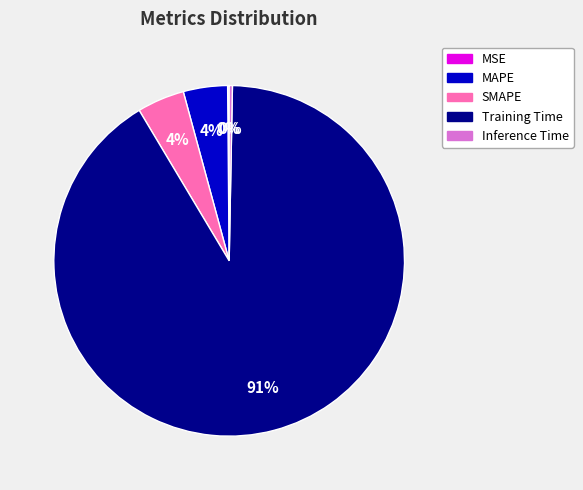

What is the largest slice in the pie chart?

Training Time